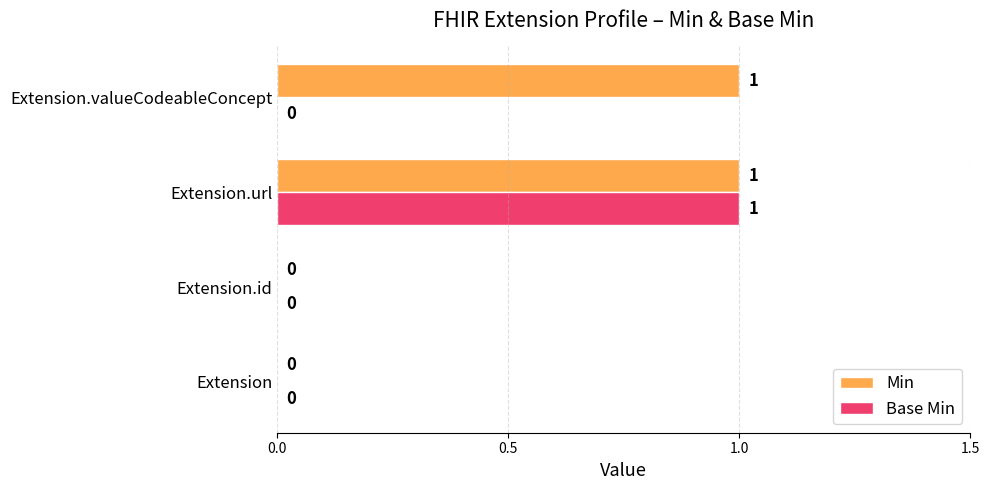

The value of Min at Extension.url is 1. True or false?

True